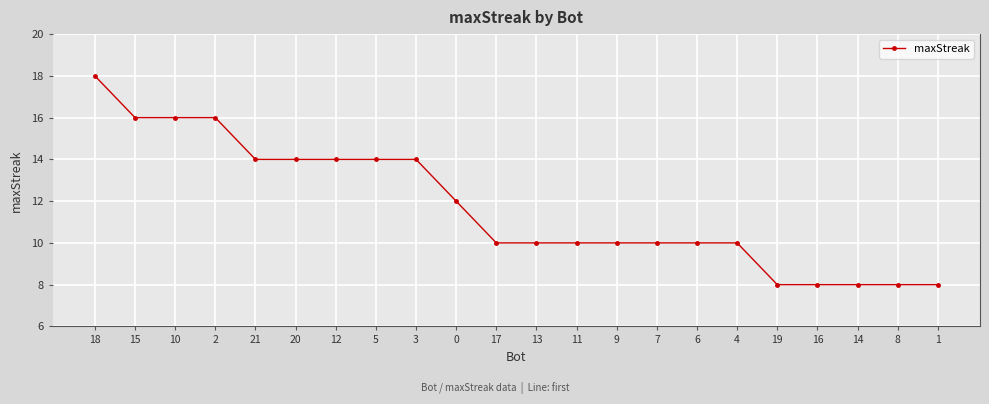

What is the ratio of the value at 2 to the value at 14?

2.0